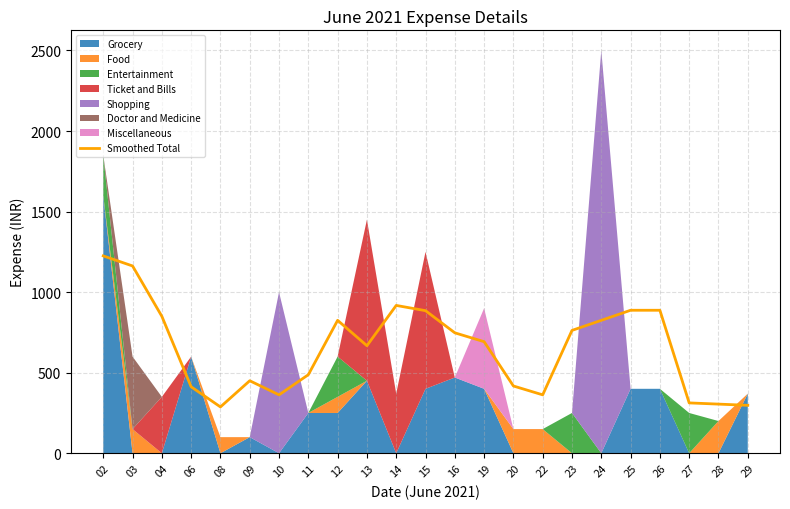

What is the difference between the maximum and minimum values?

937.5